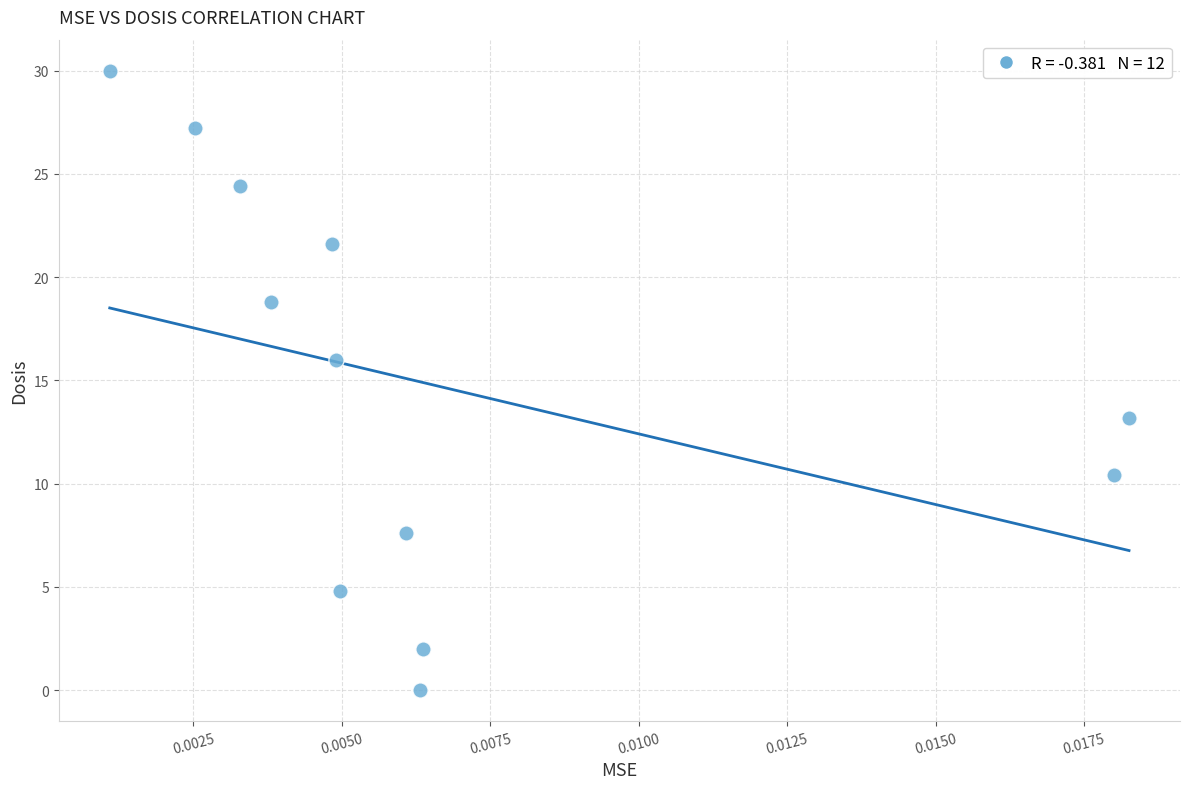

What is the range of Y values (max minus min)?

30.0